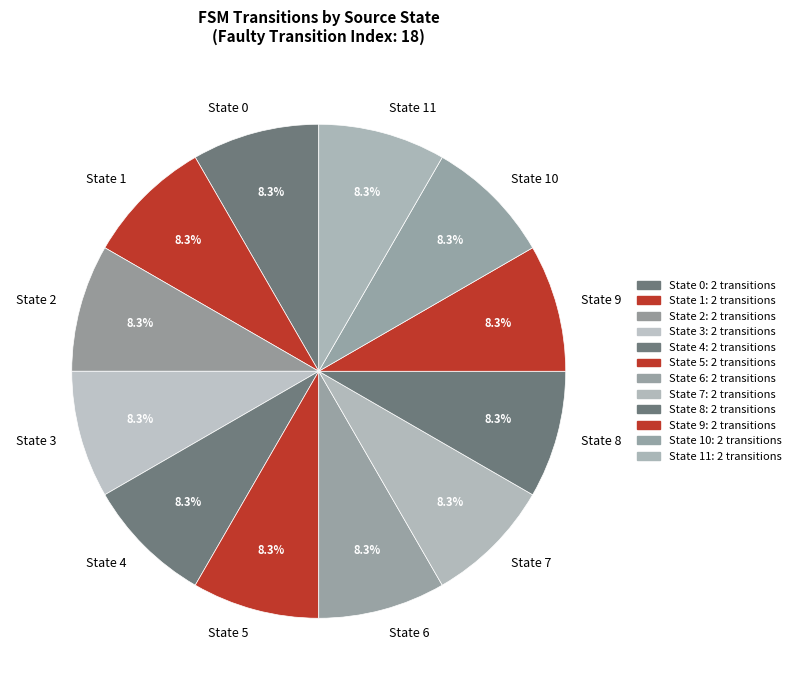

To the nearest percent, what portion does State 9 represent?

8%